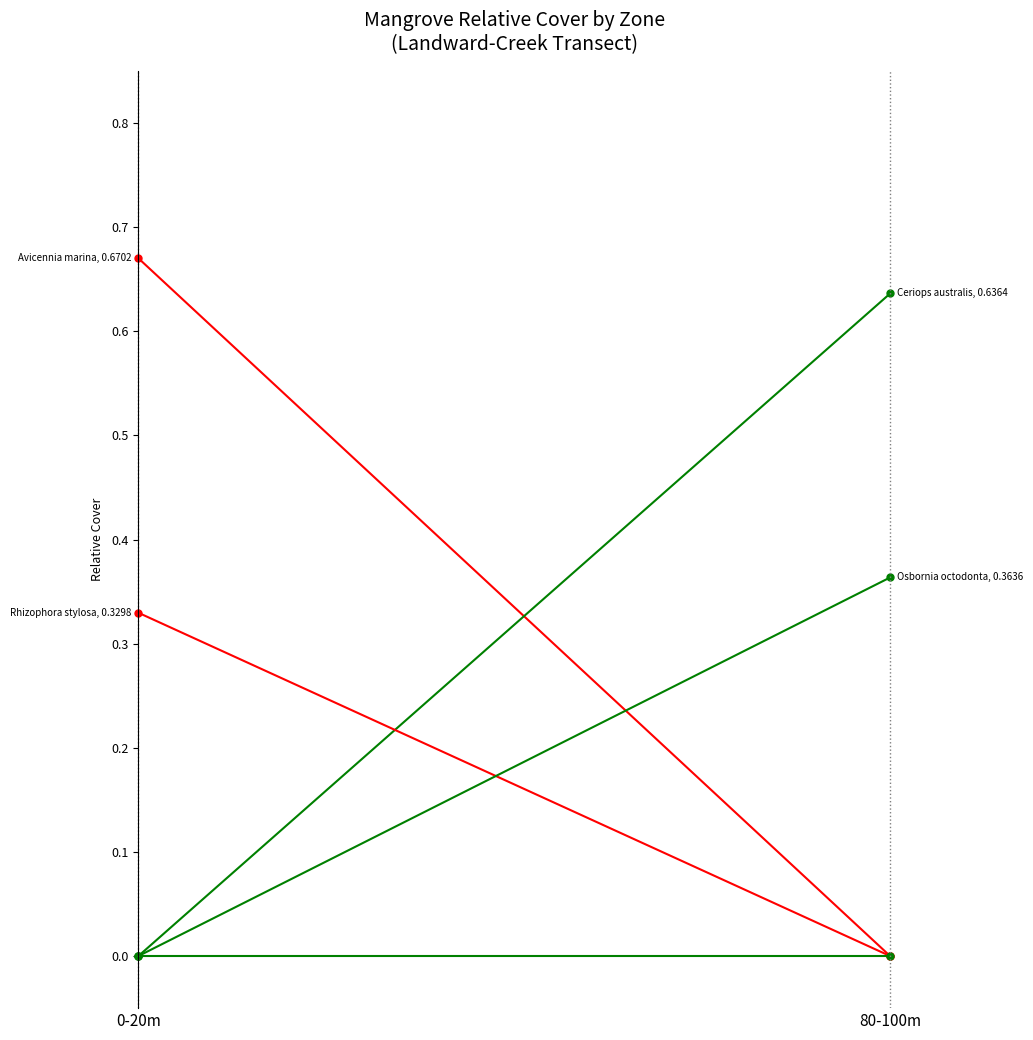

At how many categories does at least one series exceed 0?

2